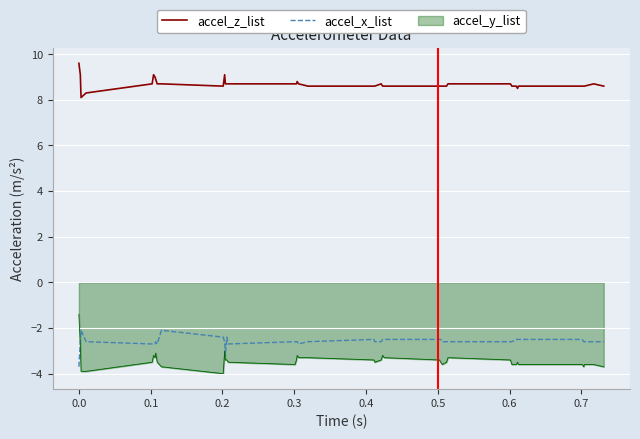

Does the chart display data point markers on the line(s)?

No